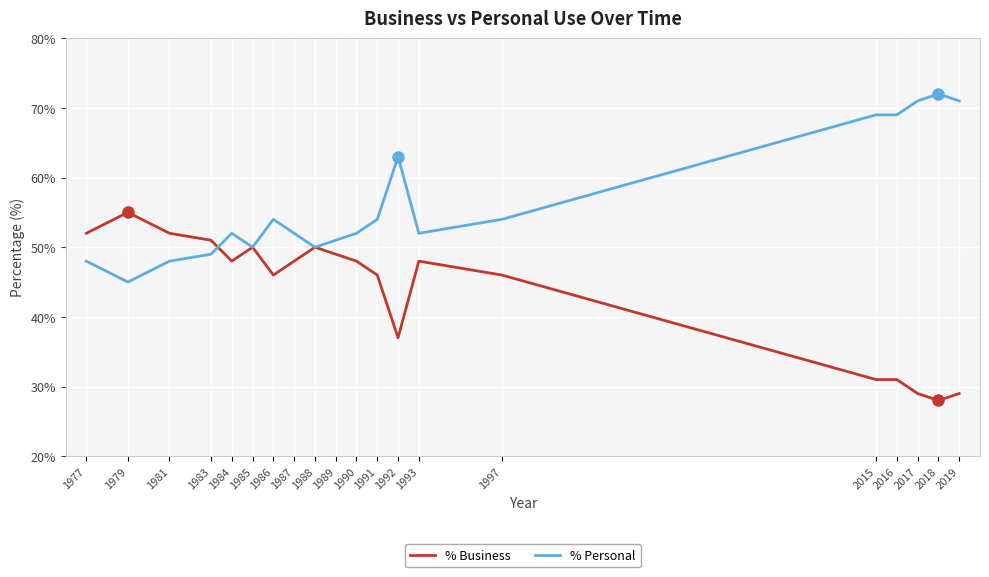

List the series in order of their overall mean, highest first.

% Personal, % Business